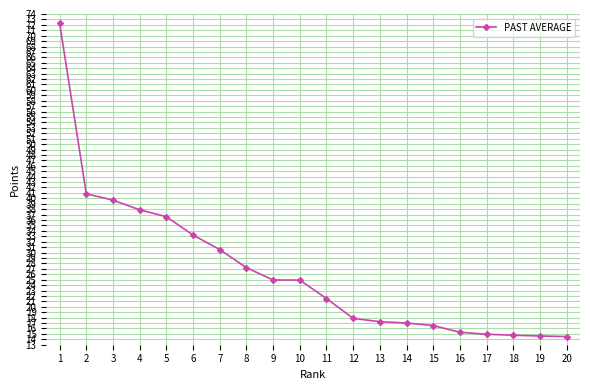

At which label is the value closest to 43?

2